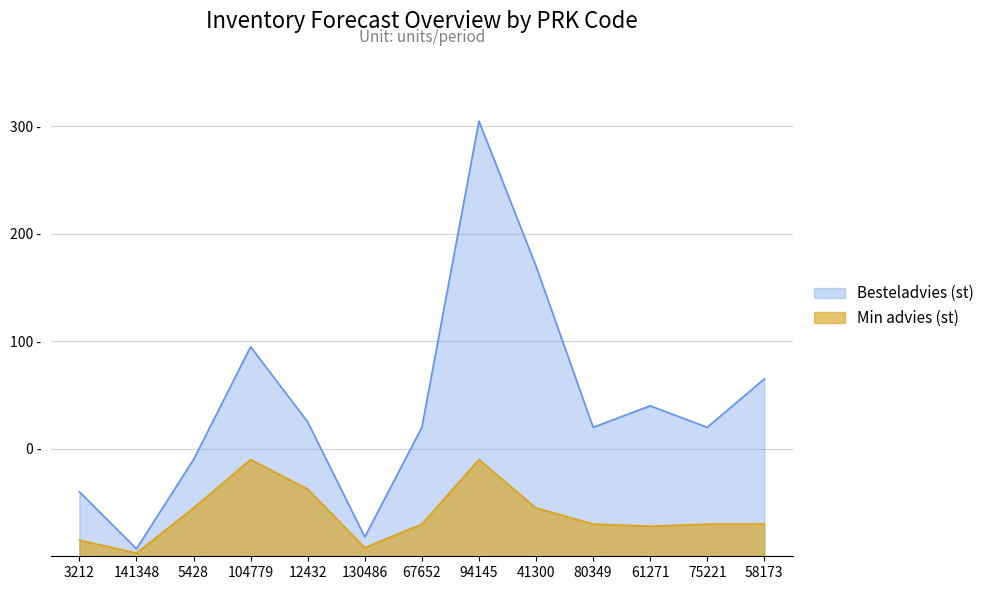

Which series has the widest spread of values?

Besteladvies (st)